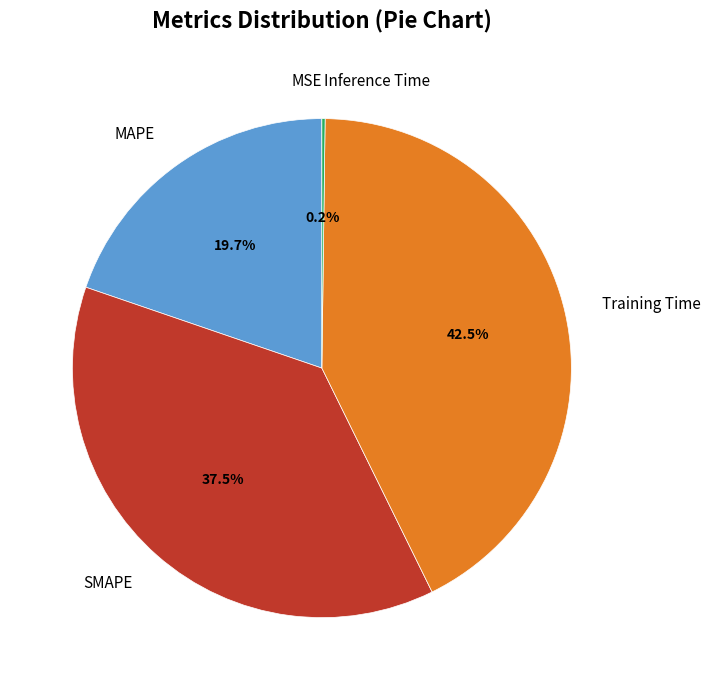

Is there a majority slice in this chart?

No